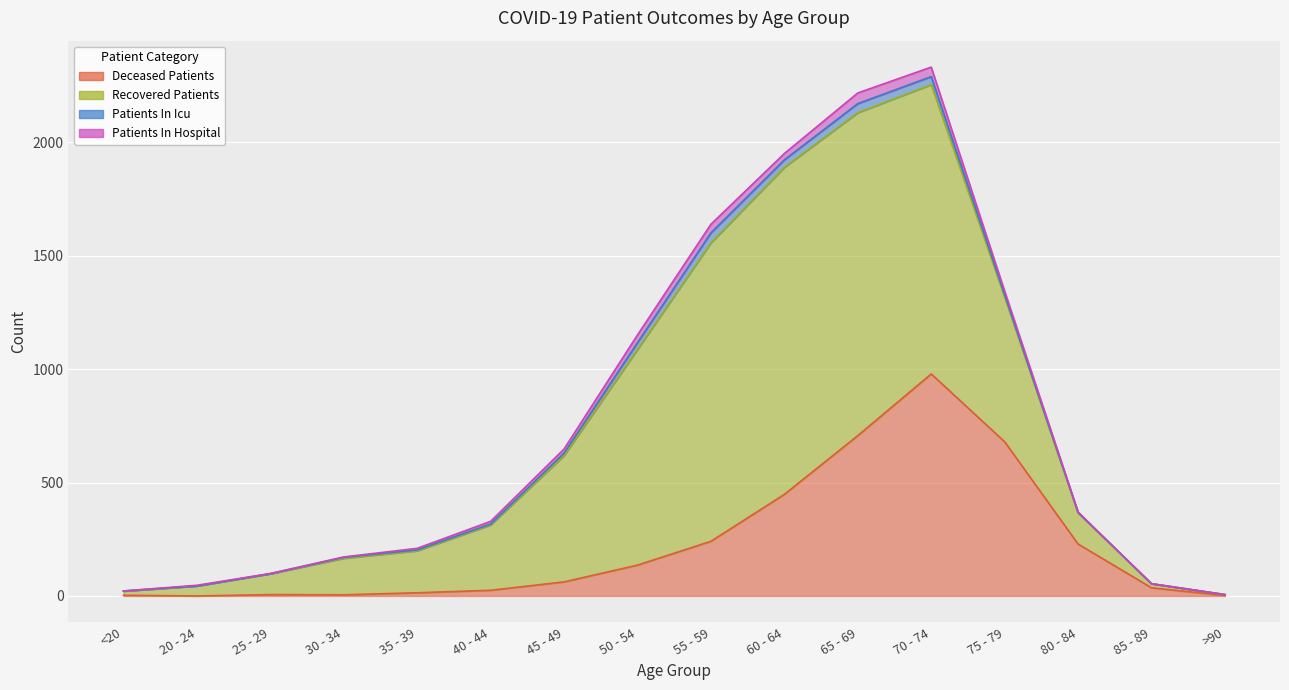

What is the greatest value displayed?

1442